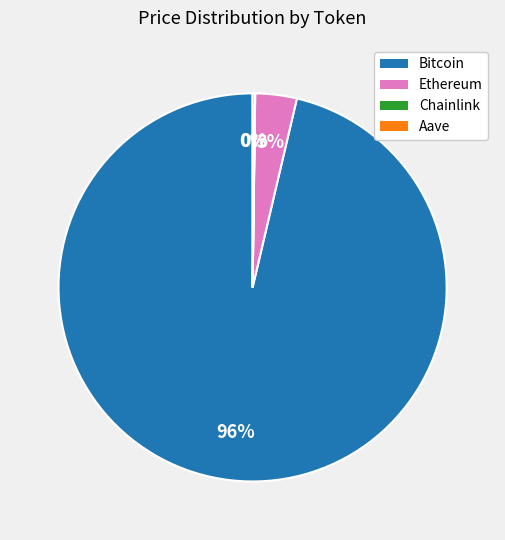

Does any single category account for the majority?

Yes